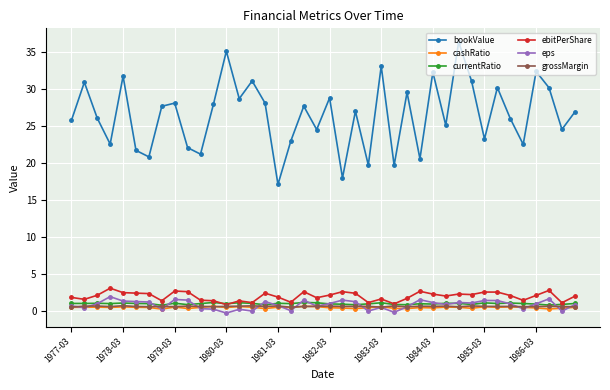

What is the value of the eps point at the 16th from the left?

1.2